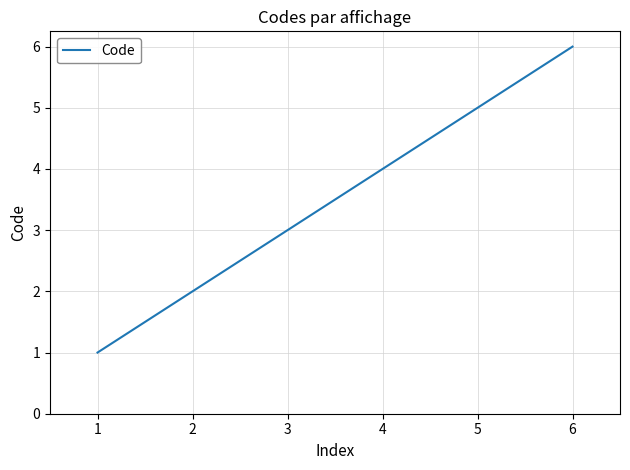

True or false: there are more than 2 points higher than both neighbors.

False